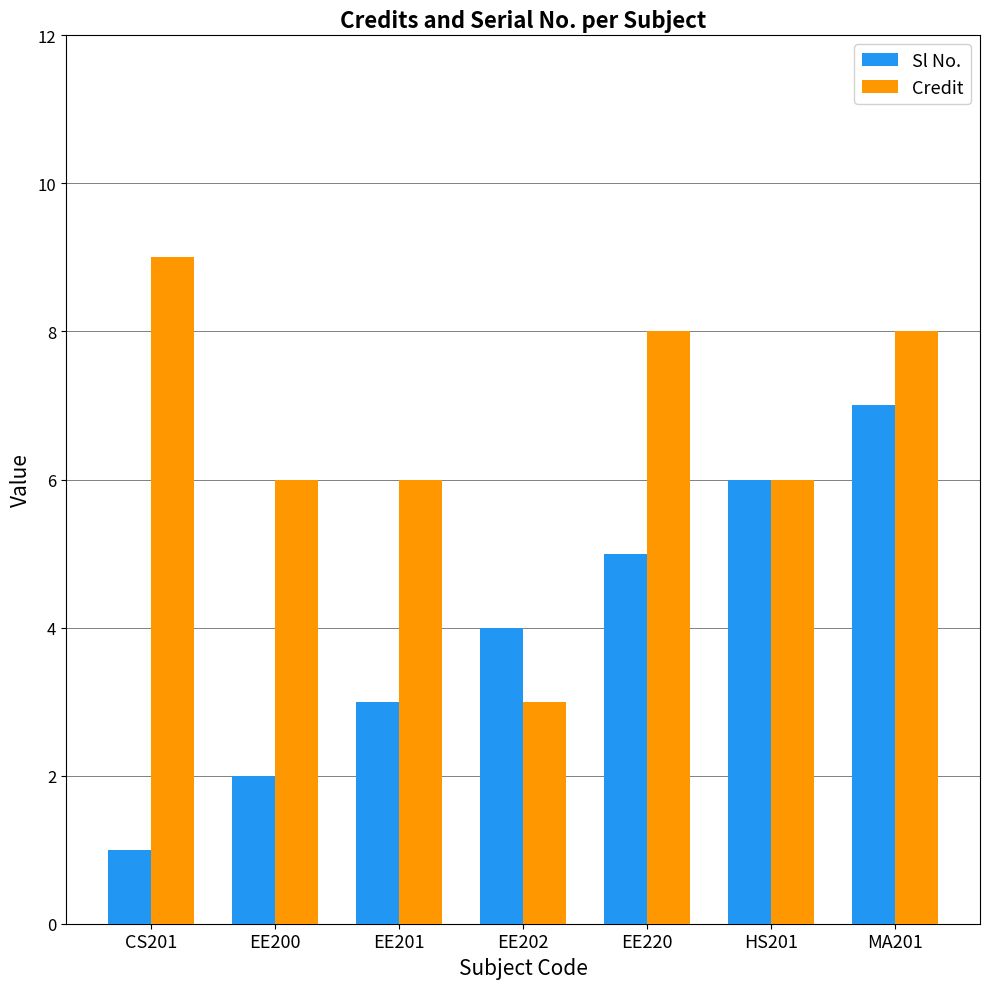

How many data points does each series have?

7